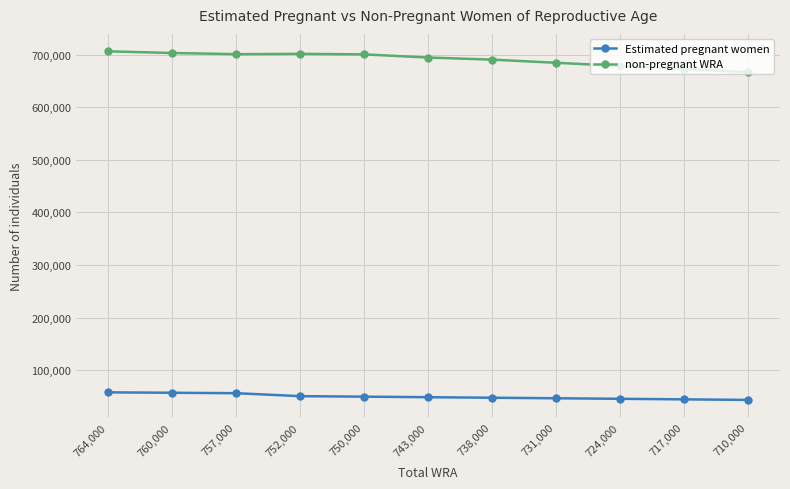

Which series has the largest total across all categories?

non-pregnant WRA